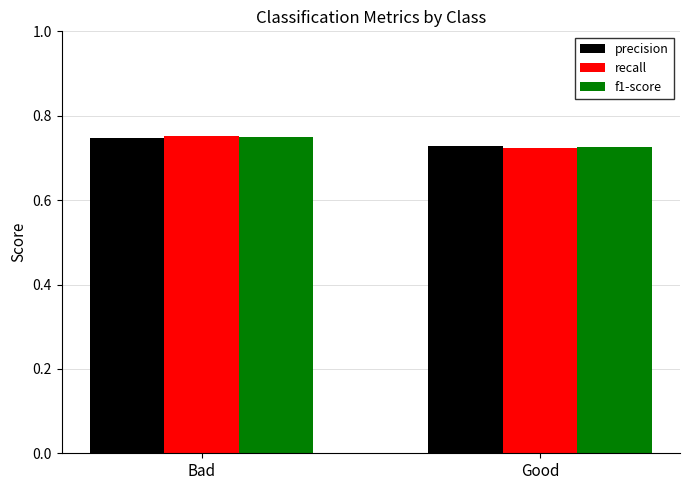

The recall series shows 1.2 at Bad. True or false?

False